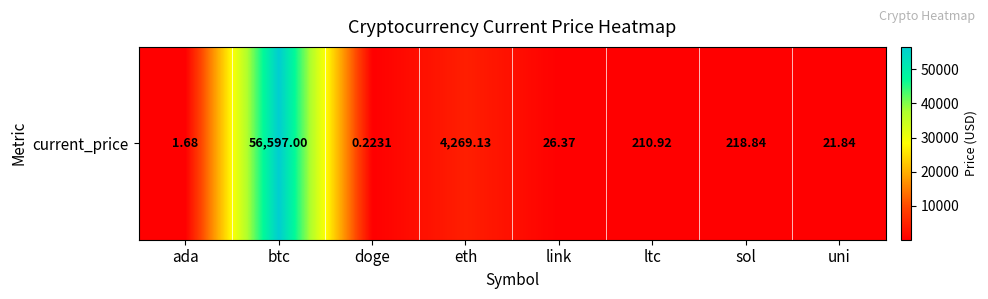

The chart shows a value of 339.1 at sol. True or false?

False